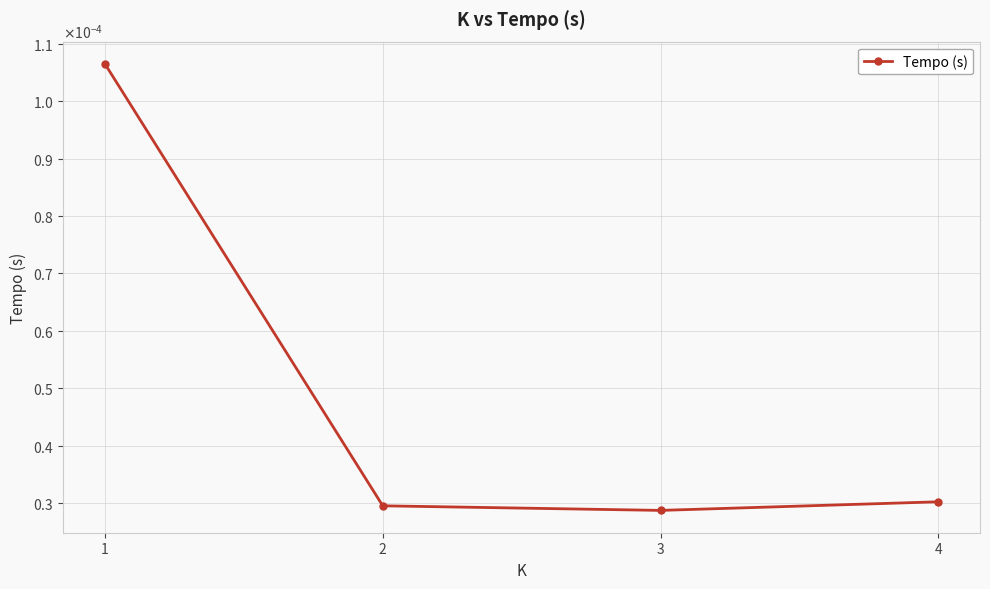

The value at 2 is 0.0. True or false?

False